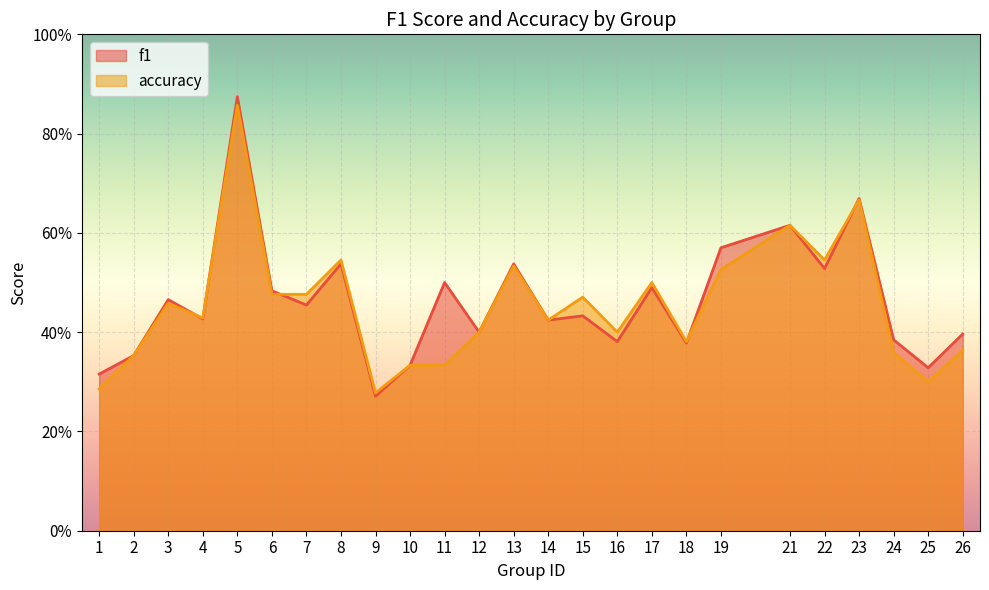

How many times do accuracy and f1 cross each other?

5